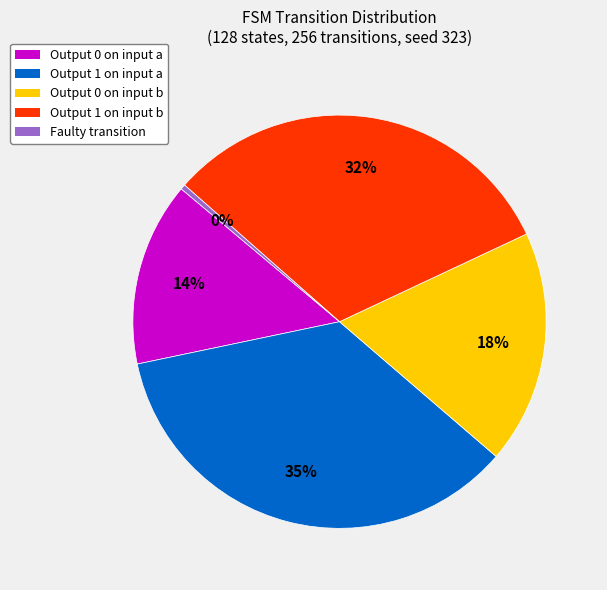

Approximately how many times larger is the value at Output 0 on input b compared to Faulty transition?

47.0